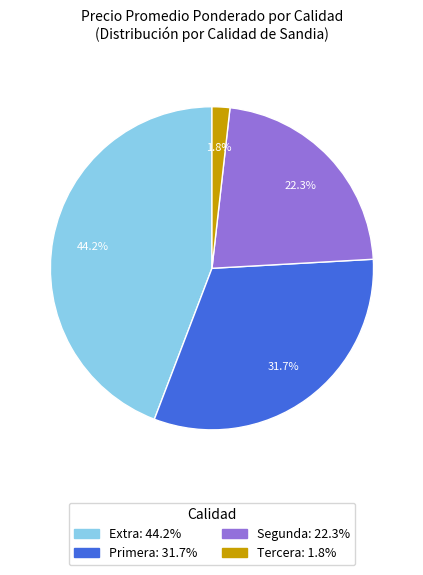

Count the number of slices in the pie.

4